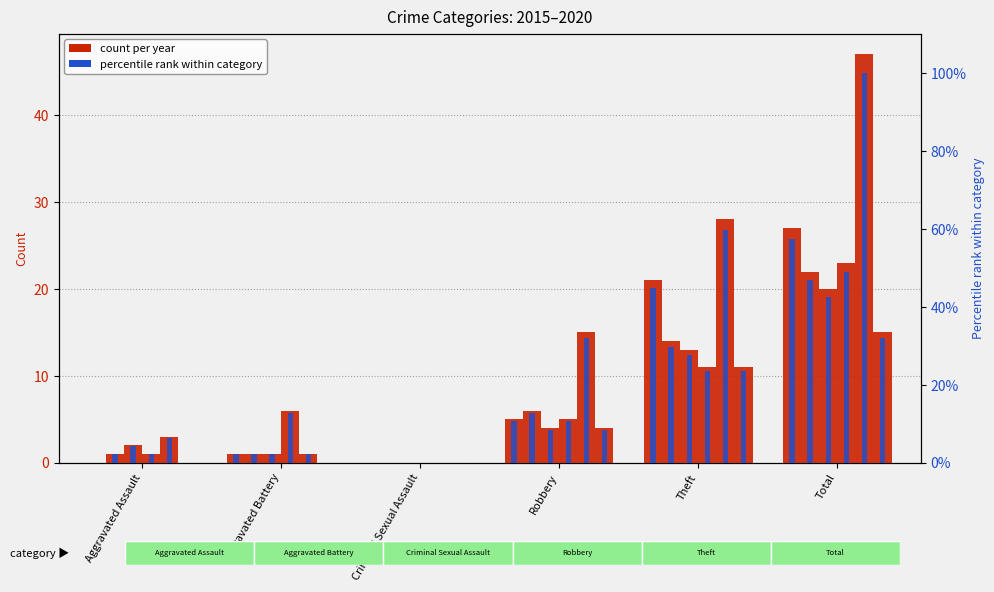

How many values in the 2018 series are below 6?

3